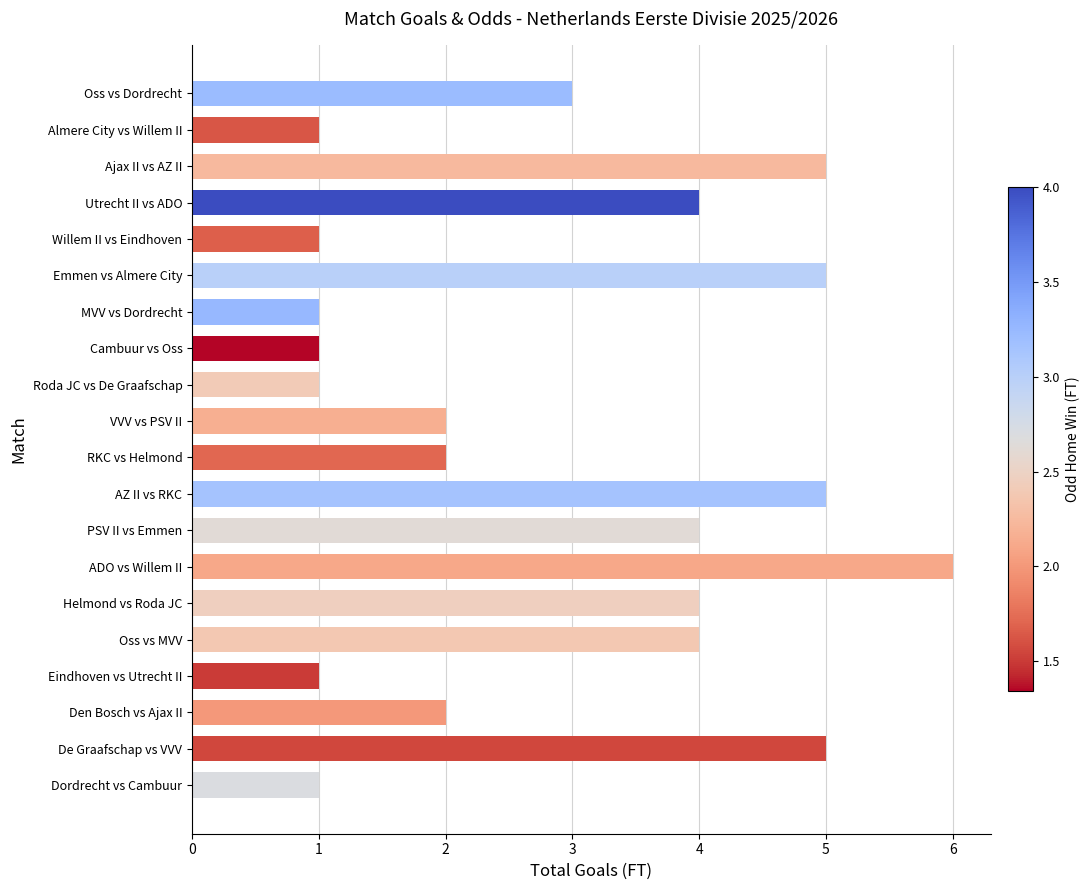

The value at Den Bosch vs Ajax II is 3. True or false?

False